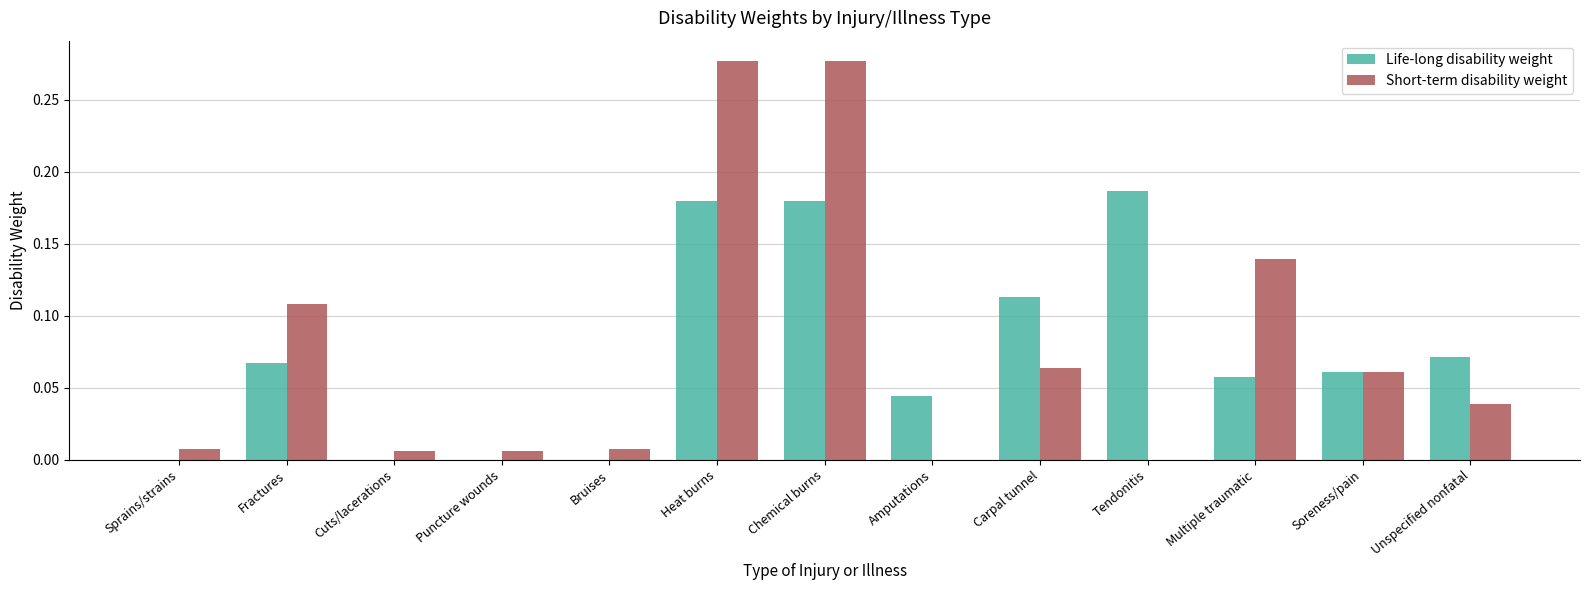

Between Fractures and Chemical burns, which series saw the biggest shift?

Short-term disability weight